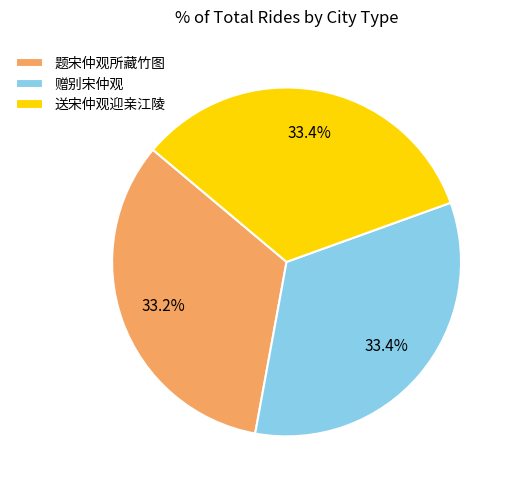

Is 题宋仲观所藏竹图 the majority of the pie?

No